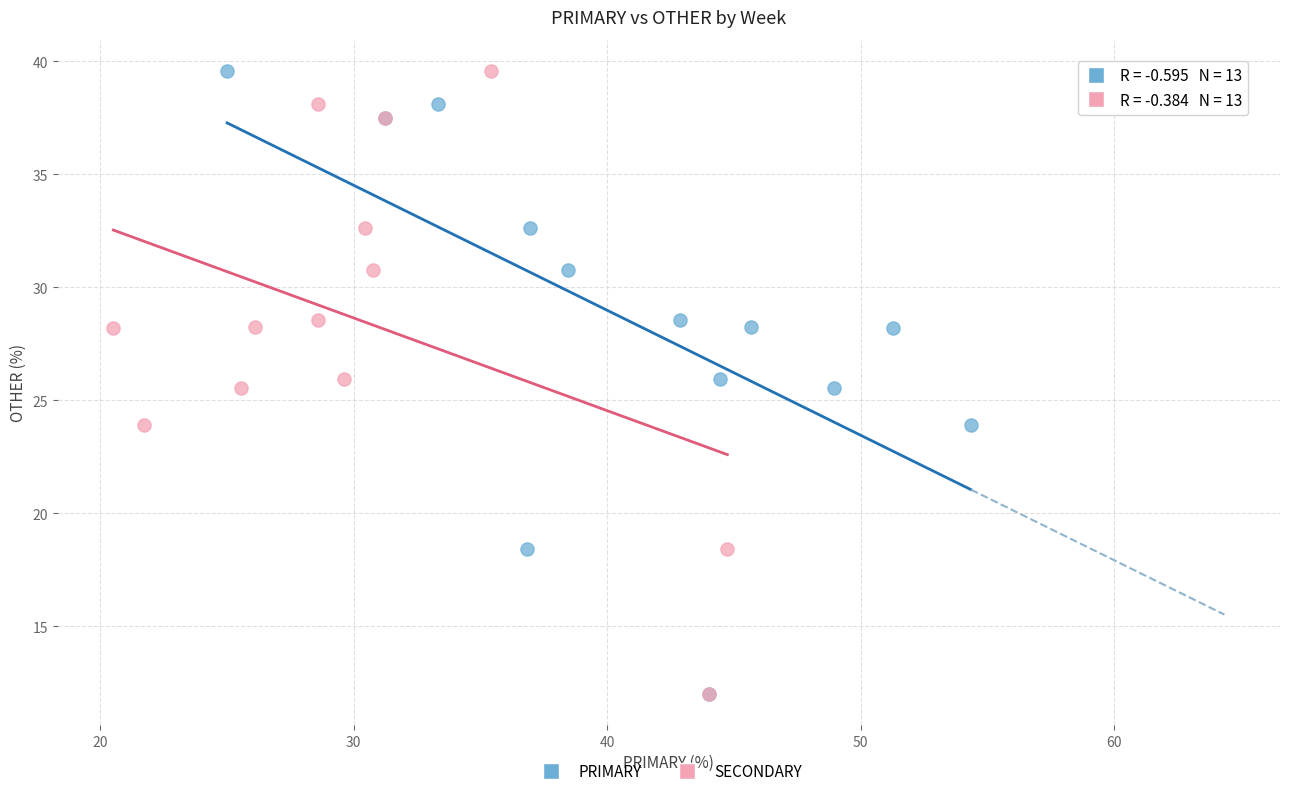

What are all the series names shown in the legend?

PRIMARY, SECONDARY